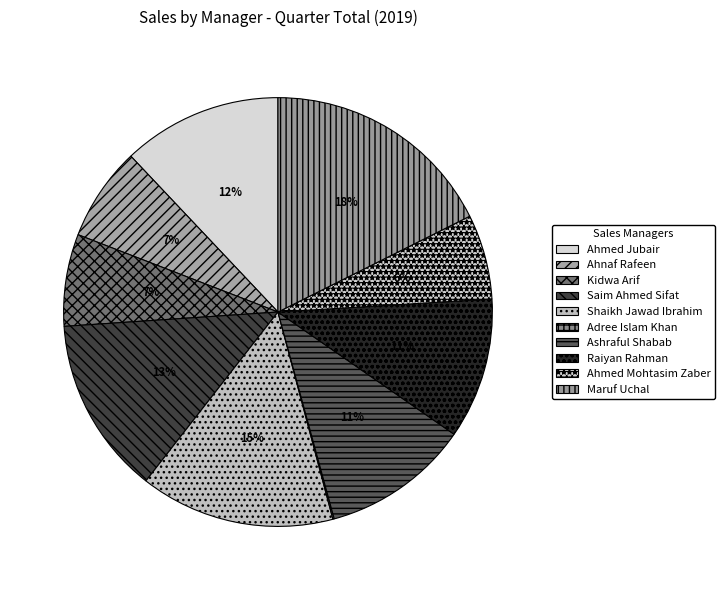

Which slice is the smallest?

Adree Islam Khan